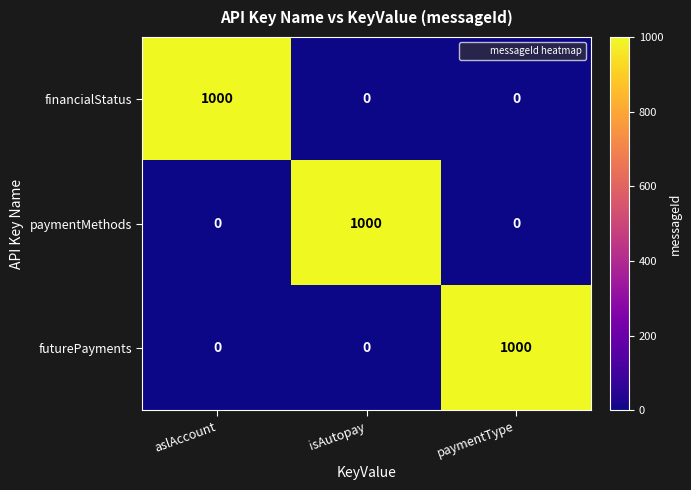

Is it true that futurePayments equals 438 at aslAccount?

False